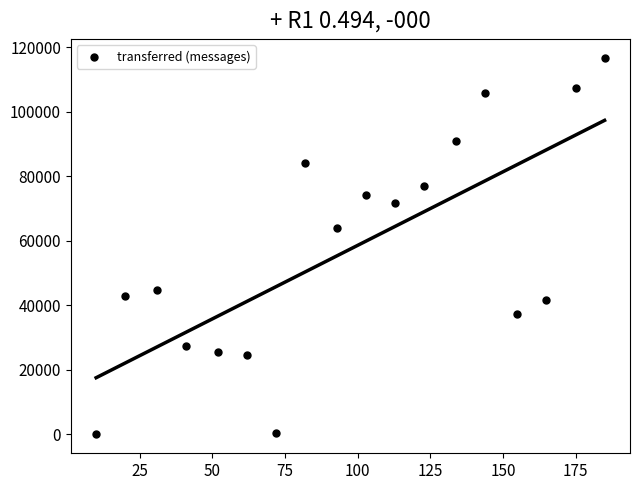

What is the range of Y values (max minus min)?

116680